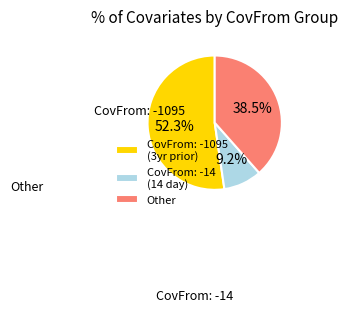

Is there any slice that represents more than half of the pie?

Yes